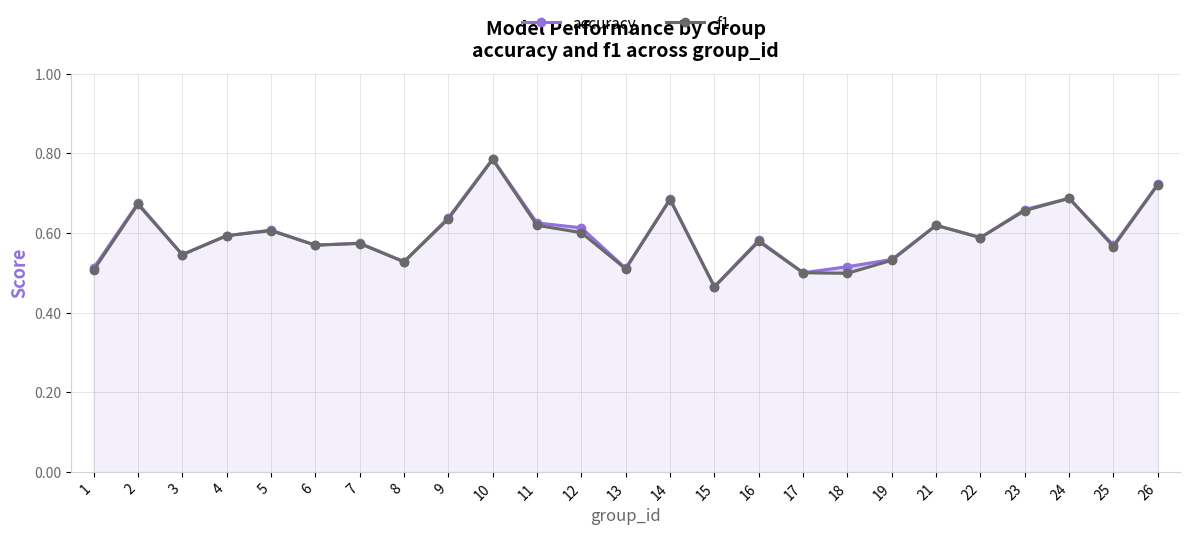

What is the value of the accuracy point at the 15th from the left?

0.5